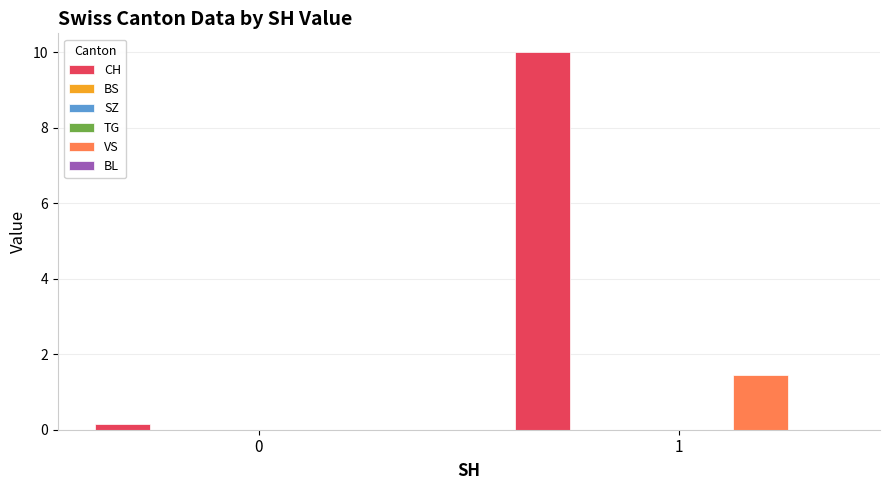

What is the sum of all CH values?

10.1